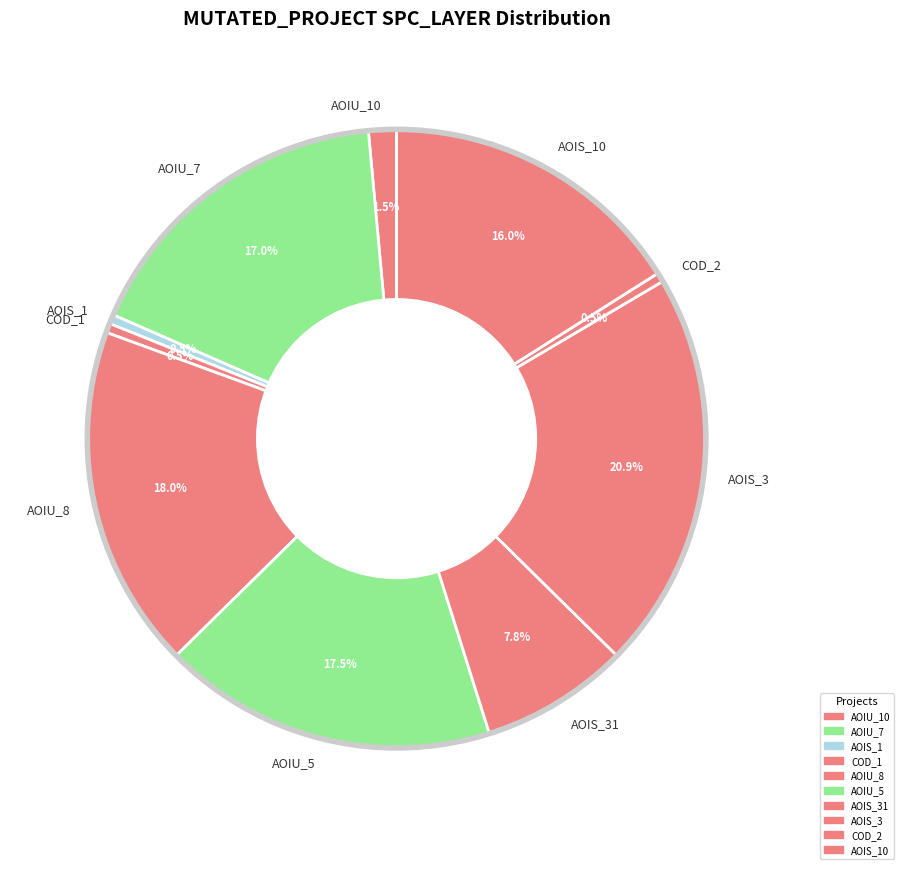

What portion of the pie excludes COD_1?

99.5%